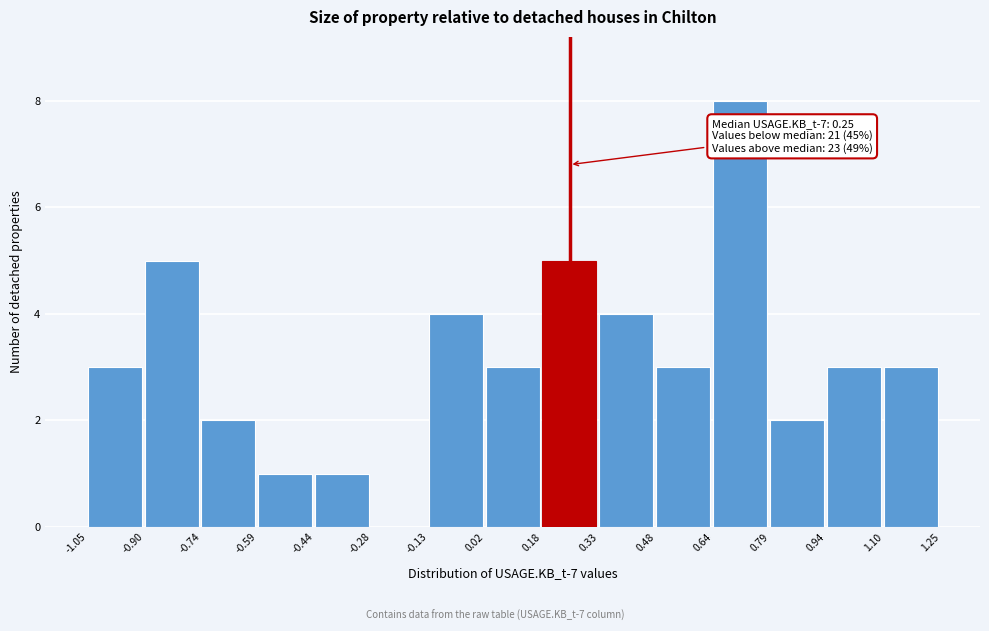

Which range on the x-axis has the tallest bar?

0.64 to 0.79